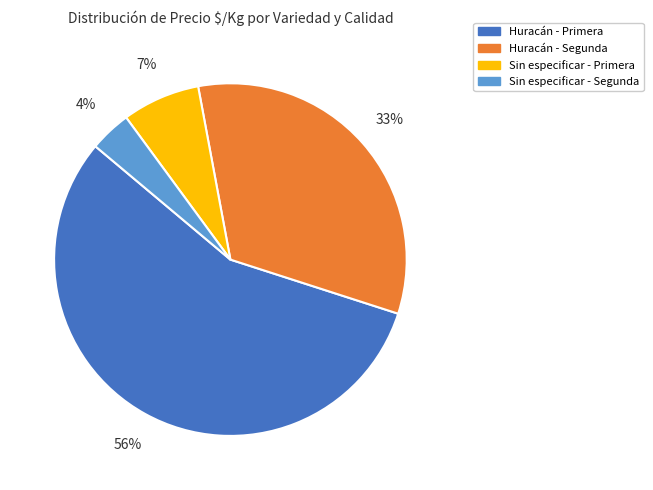

What is the ratio of the value at Huracán - Segunda to the value at Huracán - Primera?

0.6